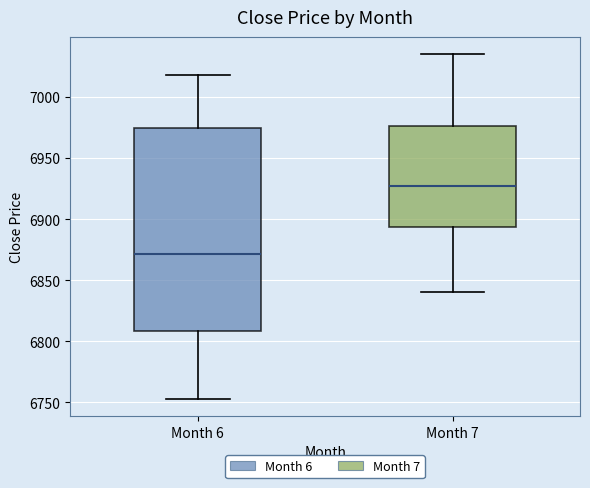

Reading left to right, read every box against the y-axis: the position of its median line, the range the box covers, and the ends of its whiskers. The values are not printed on the chart, so give them approximately, as read against the axis.

Month 6: median 6870, box 6810 to 6975, whiskers 6755 to 7020
Month 7: median 6930, box 6895 to 6975, whiskers 6840 to 7035